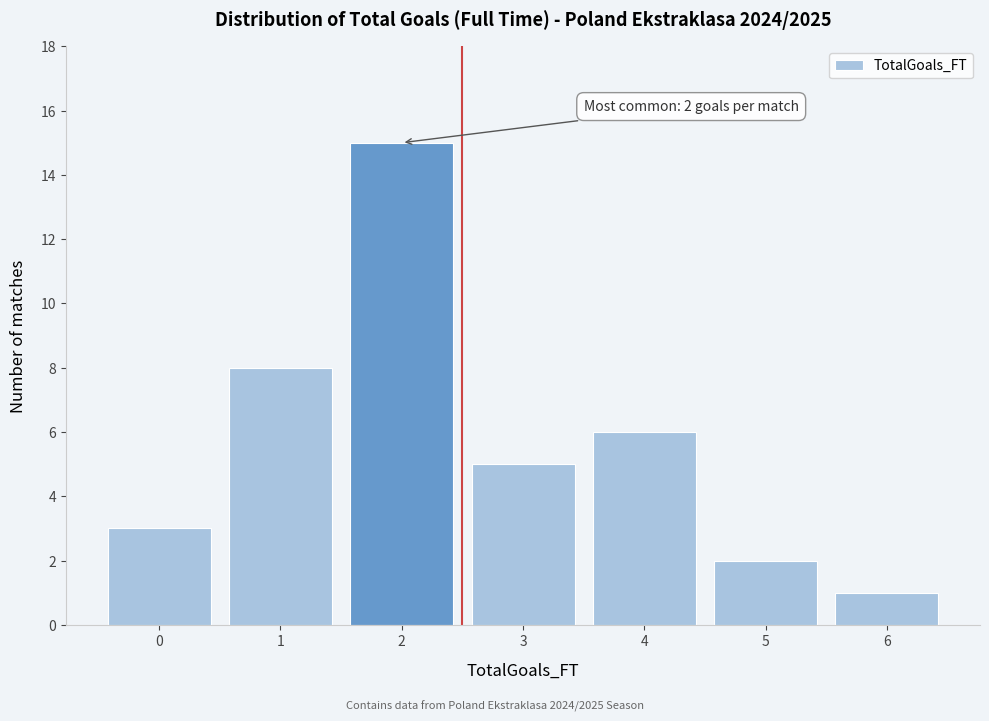

Over which range of the x-axis is the bar tallest?

1.5 to 2.5